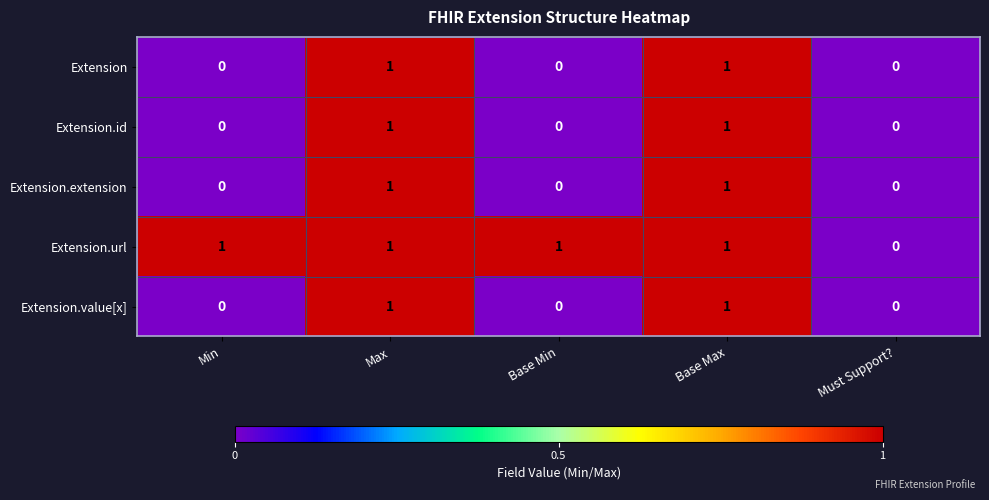

How many Extension.value[x] values are between 0 and 1?

5